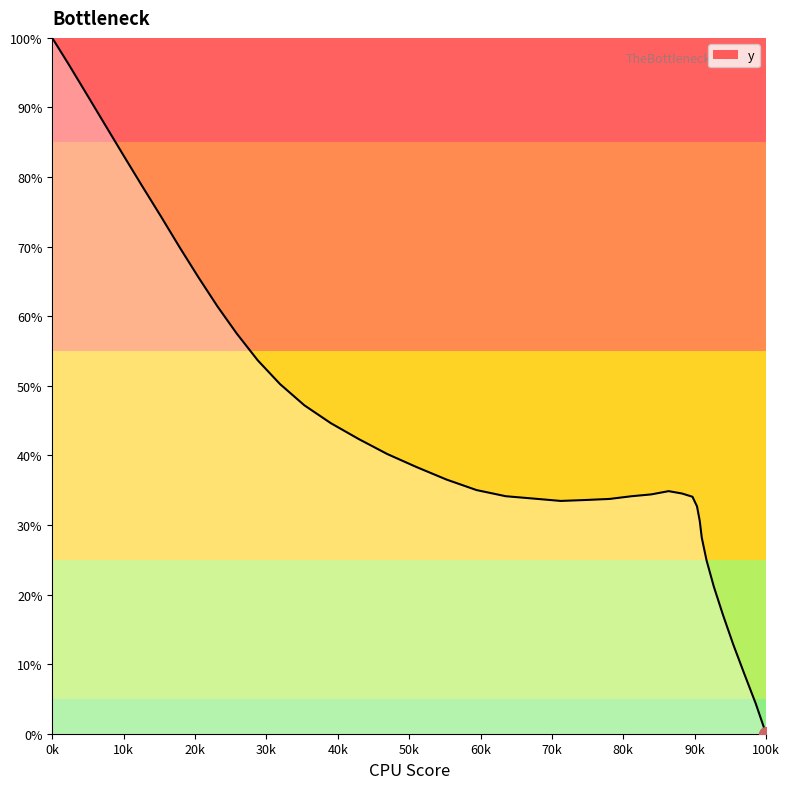

What is the label of the 32nd point from the right?

80k